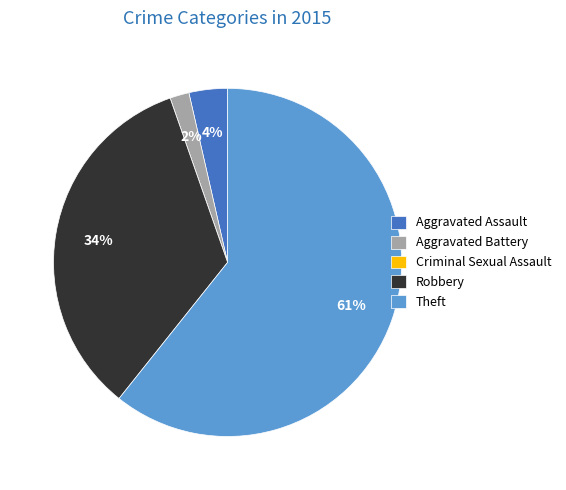

To the nearest percent, what percentage of the pie is Robbery?

34%